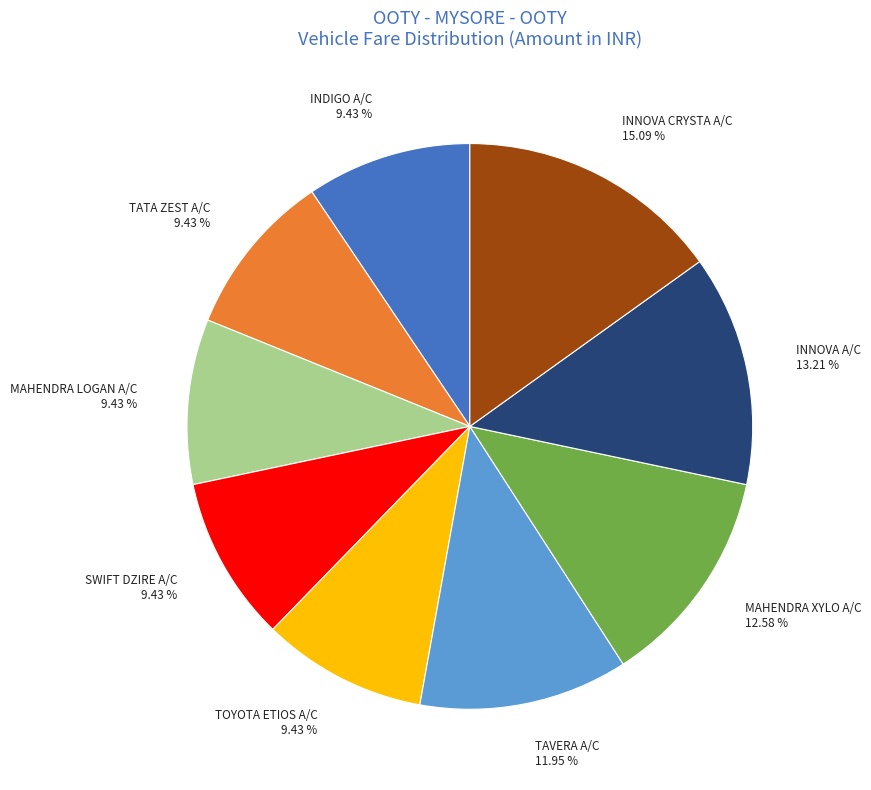

How many slices are in this pie chart?

9